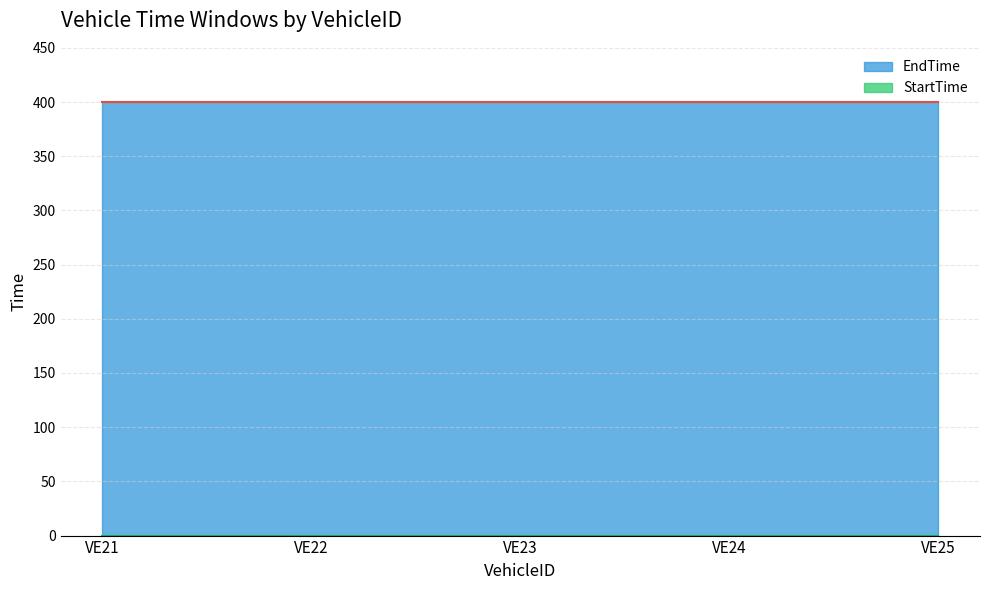

Which category has the highest value across all series?

VE21